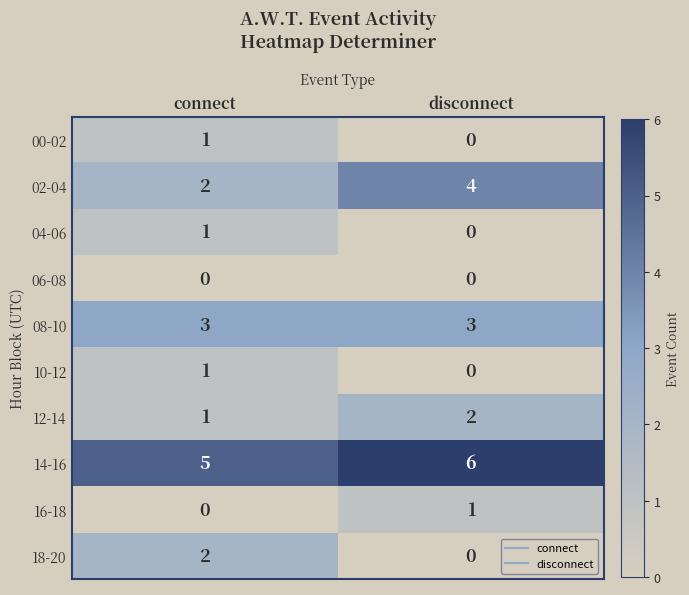

Which series has the largest total across all categories?

14-16